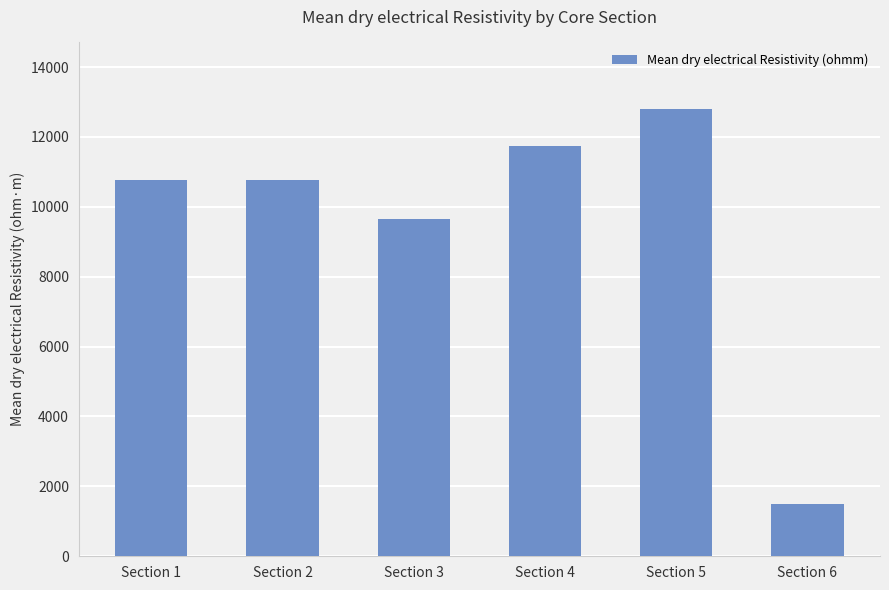

How many series are shown in this chart?

1